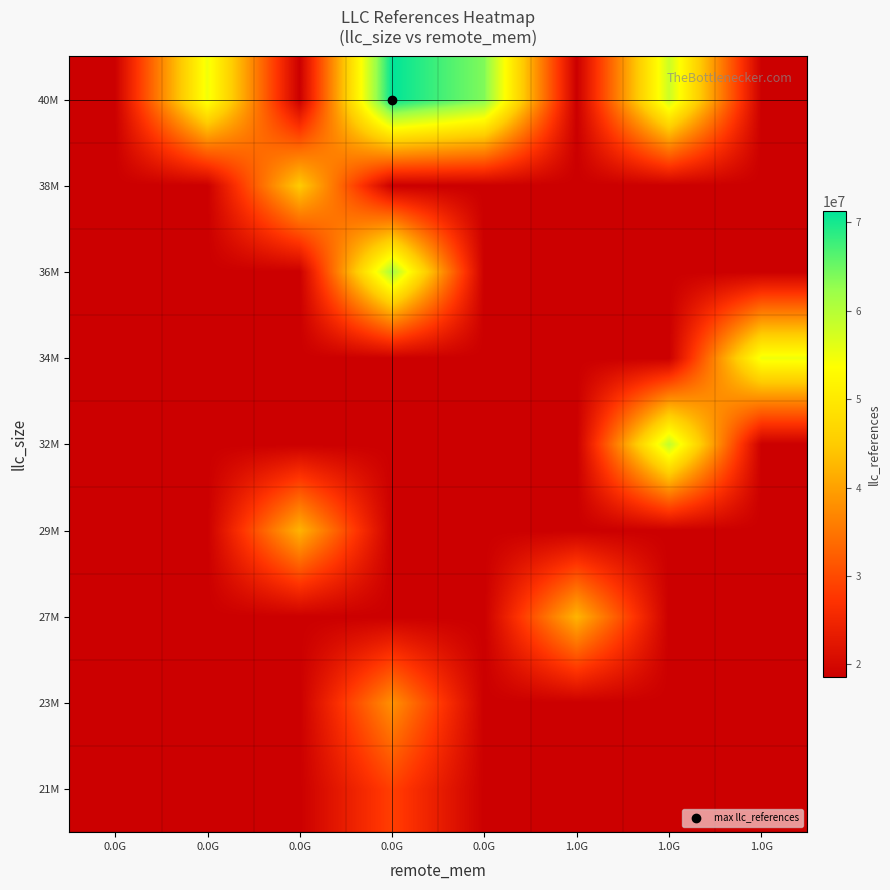

How many series are shown in this chart?

9